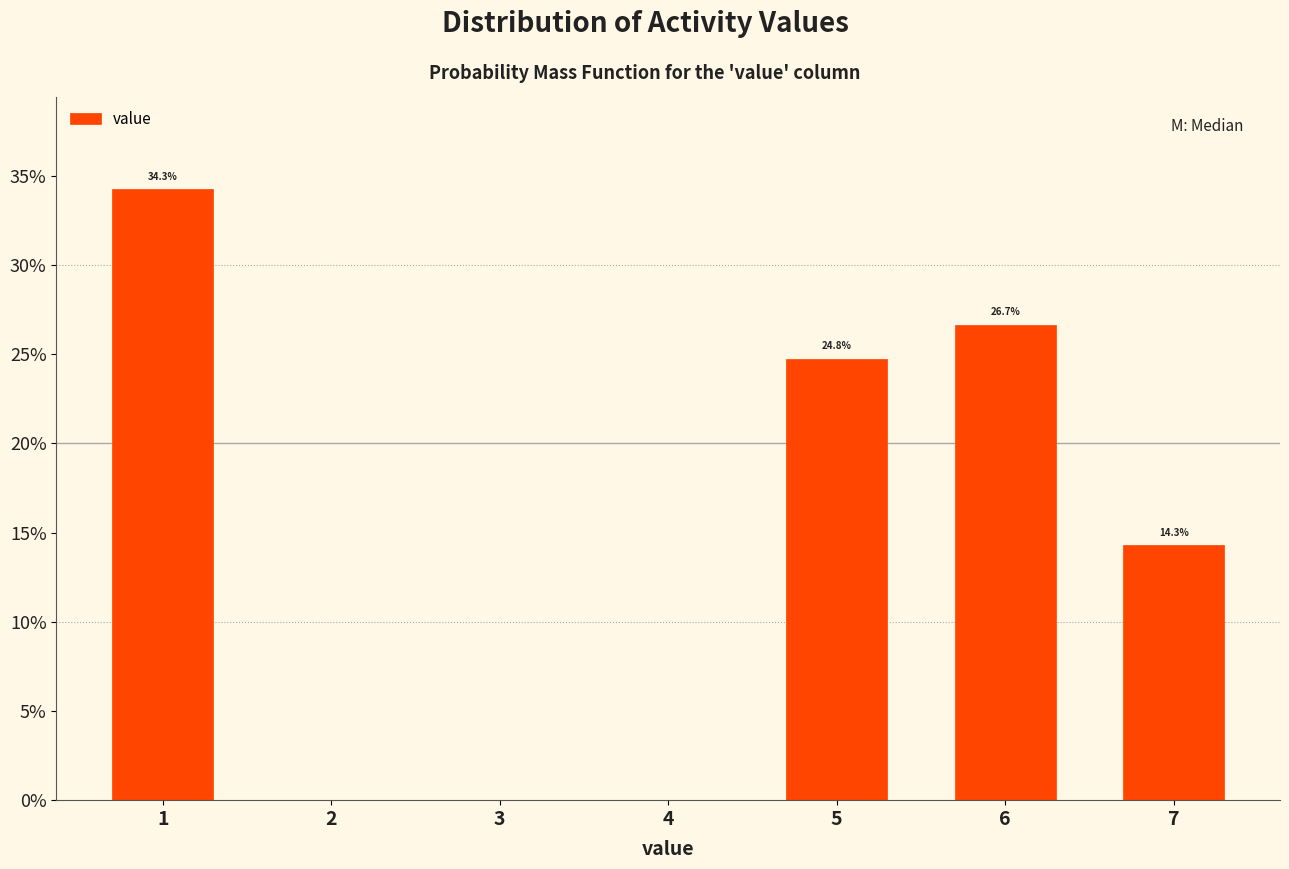

Which range on the x-axis has the tallest bar?

0.5 to 1.5